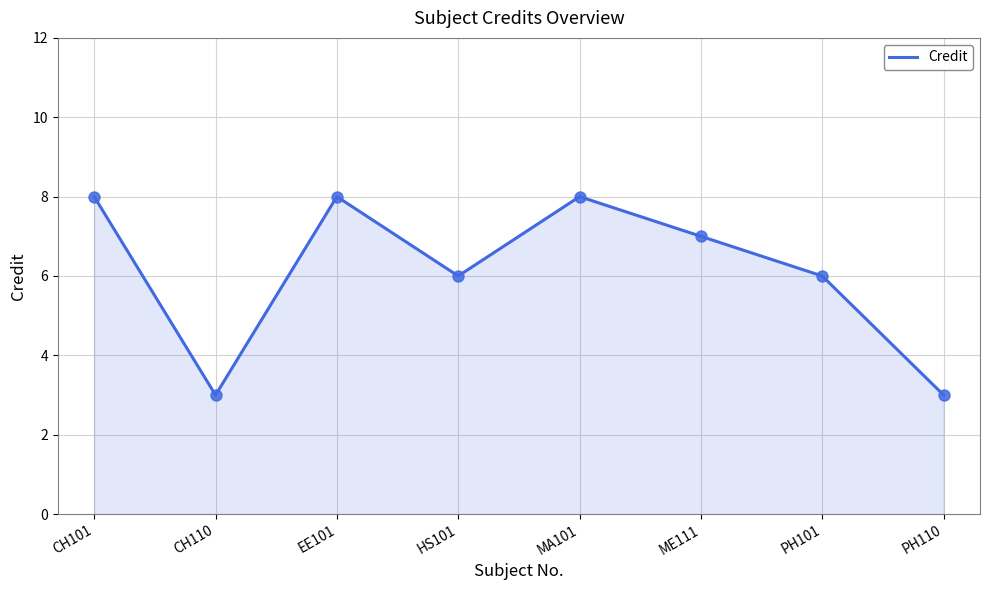

What is the change in value from CH101 to PH110?

-5